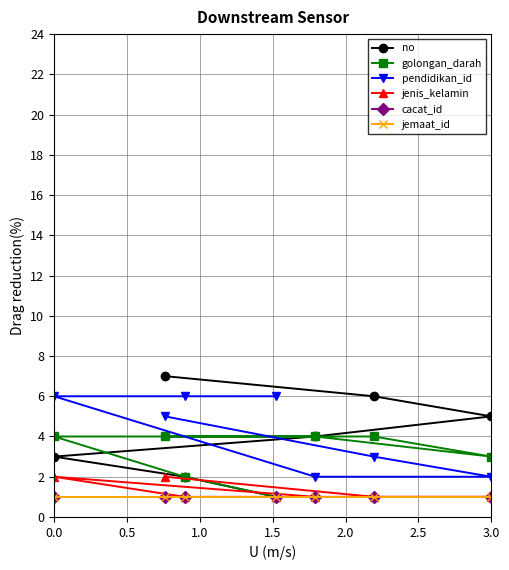

How many intersections are there between pendidikan_id and golongan_darah?

2